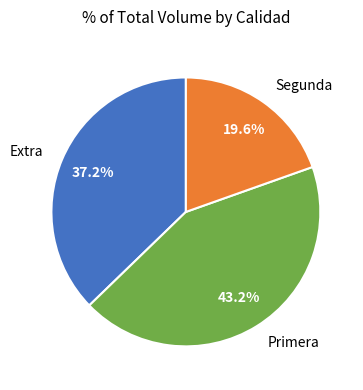

Does Extra represent more than half of the total?

No